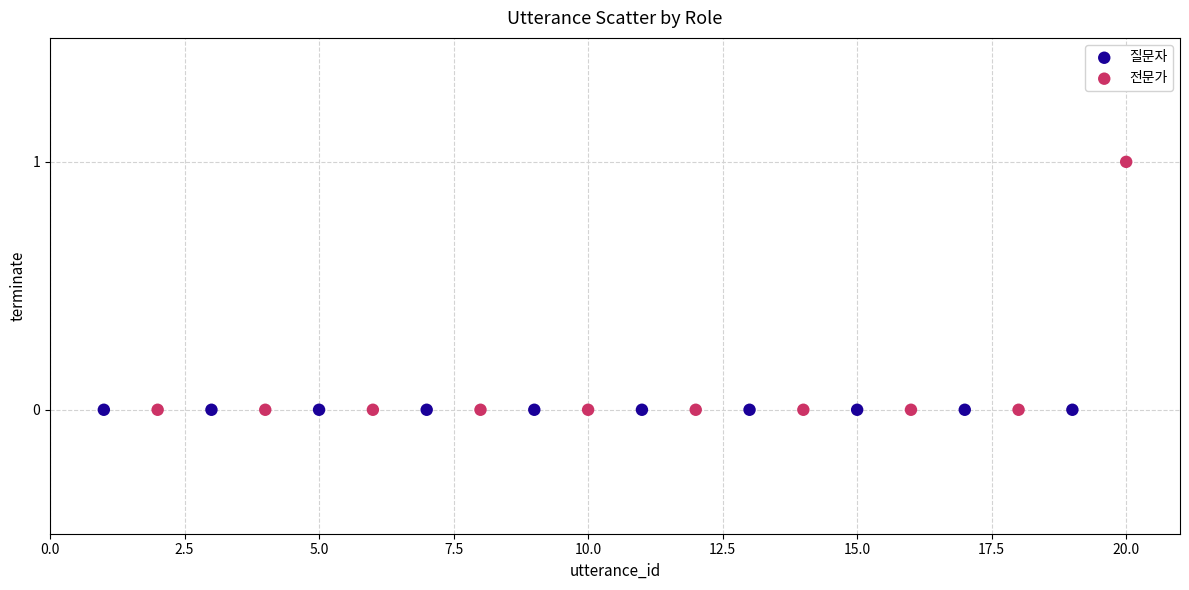

Which series contains the highest Y value?

전문가